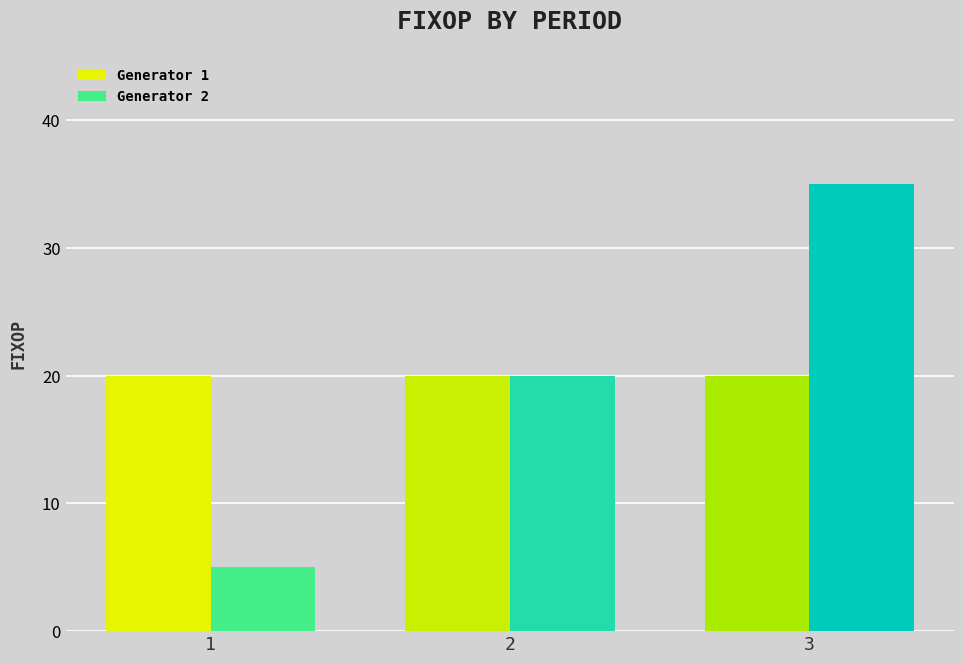

Does the chart contain any negative values?

No